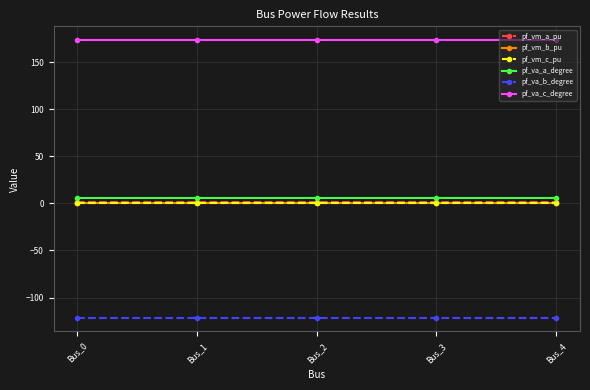

Is the value of pf_va_c_degree at Bus_4 greater than the value of pf_vm_a_pu at Bus_0?

Yes